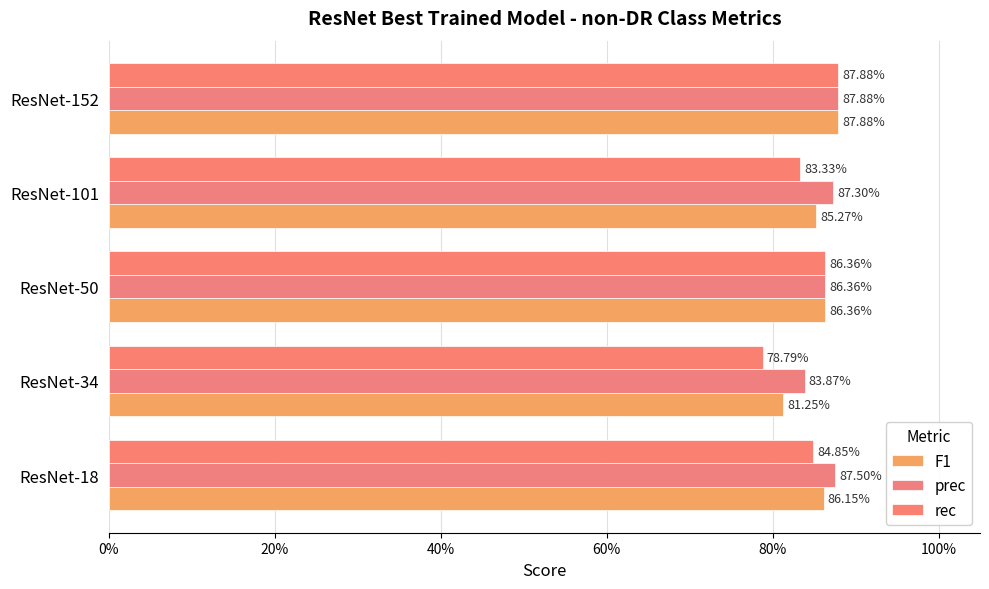

What is the difference between the second highest and minimum values in the F1 series?

0.1